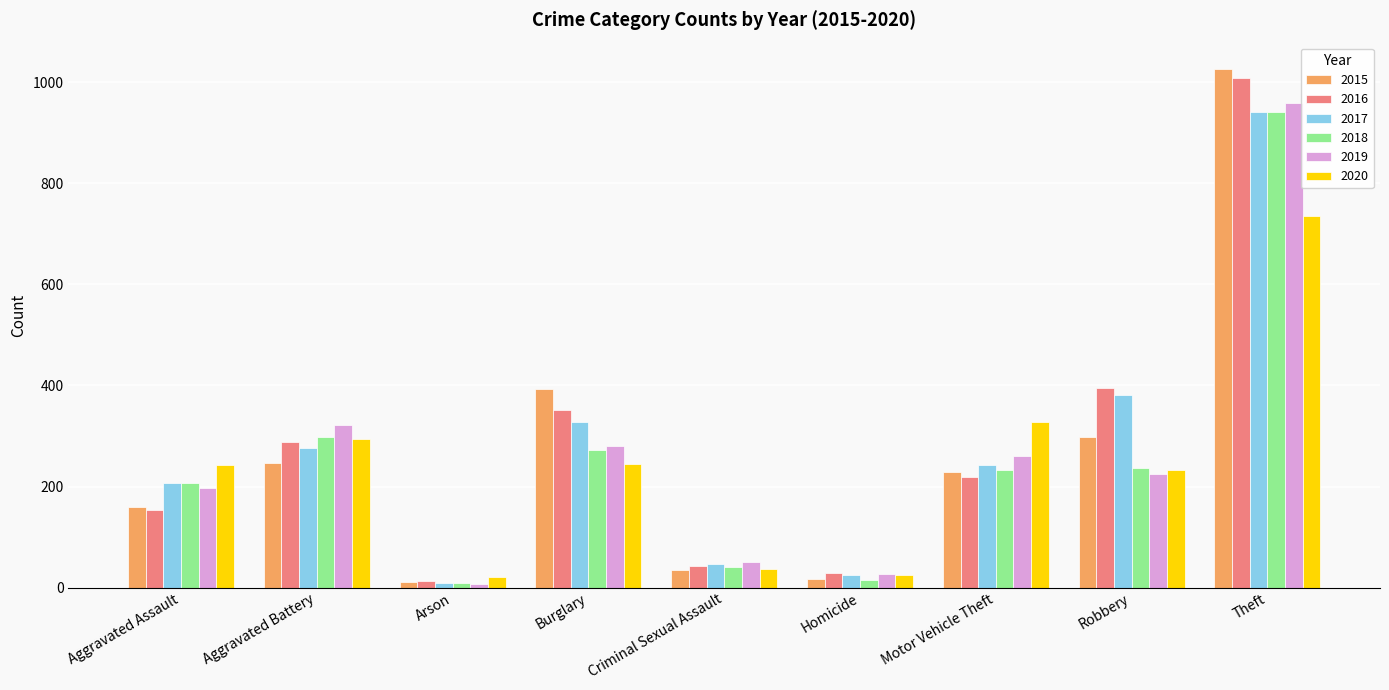

At which label is 2019 closest to 483?

Aggravated Battery